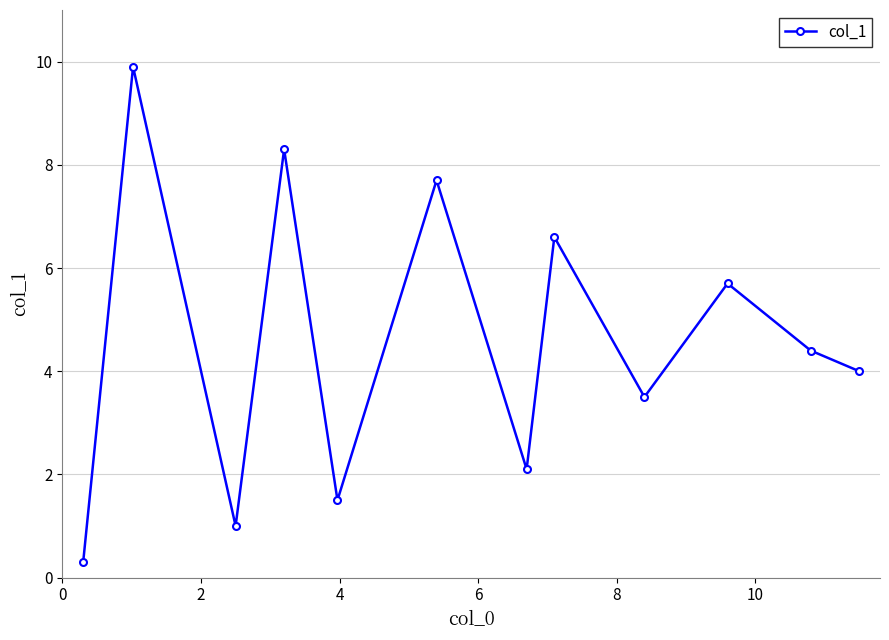

How many distinct data groups are displayed?

1